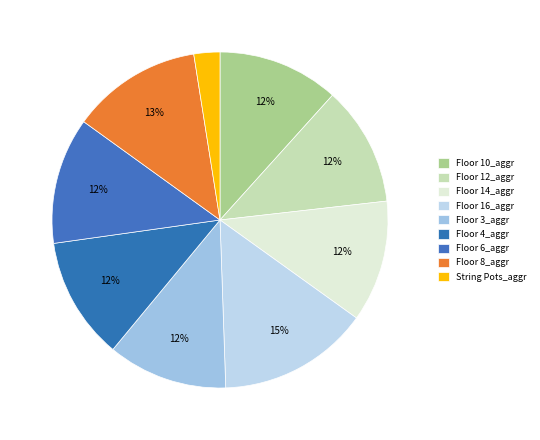

To the nearest percent, what is the difference between the largest and smallest slice percentages?

12%